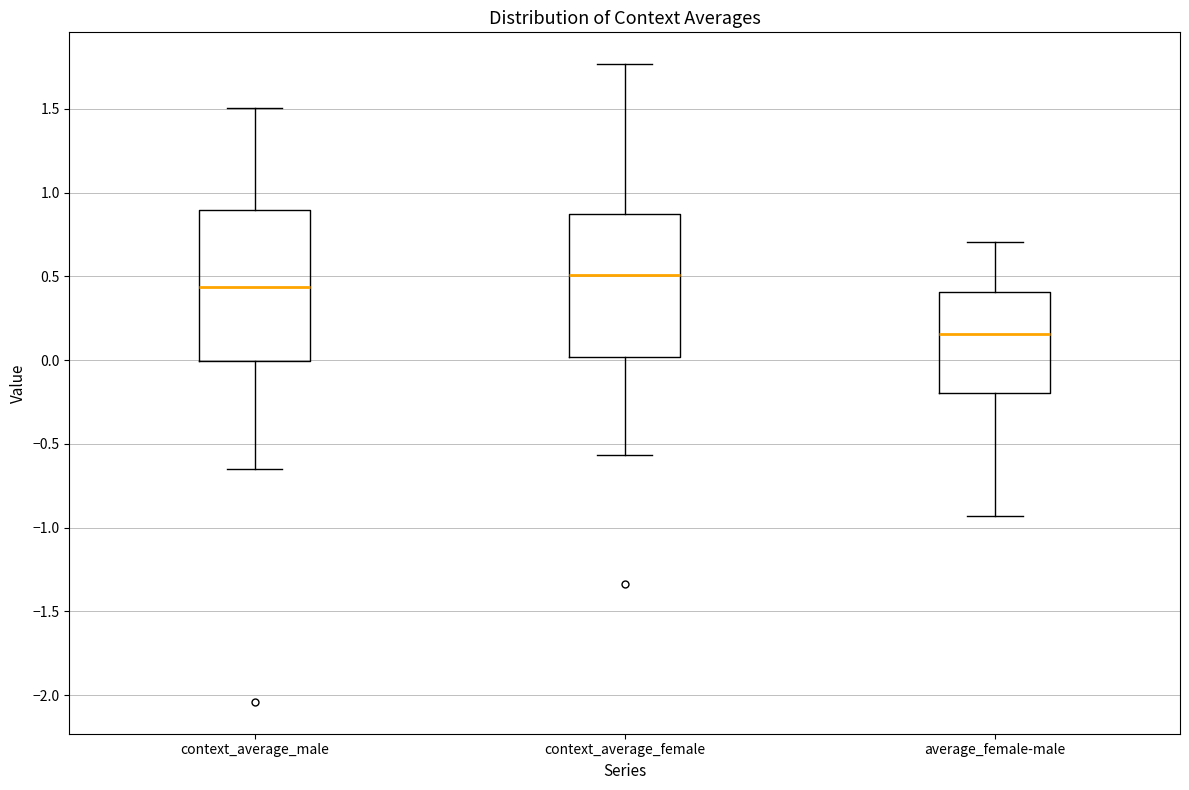

Where is the lower edge of the box for average_female-male on the y-axis? The values are not printed on the chart, so give them approximately, as read against the axis.

-0.20